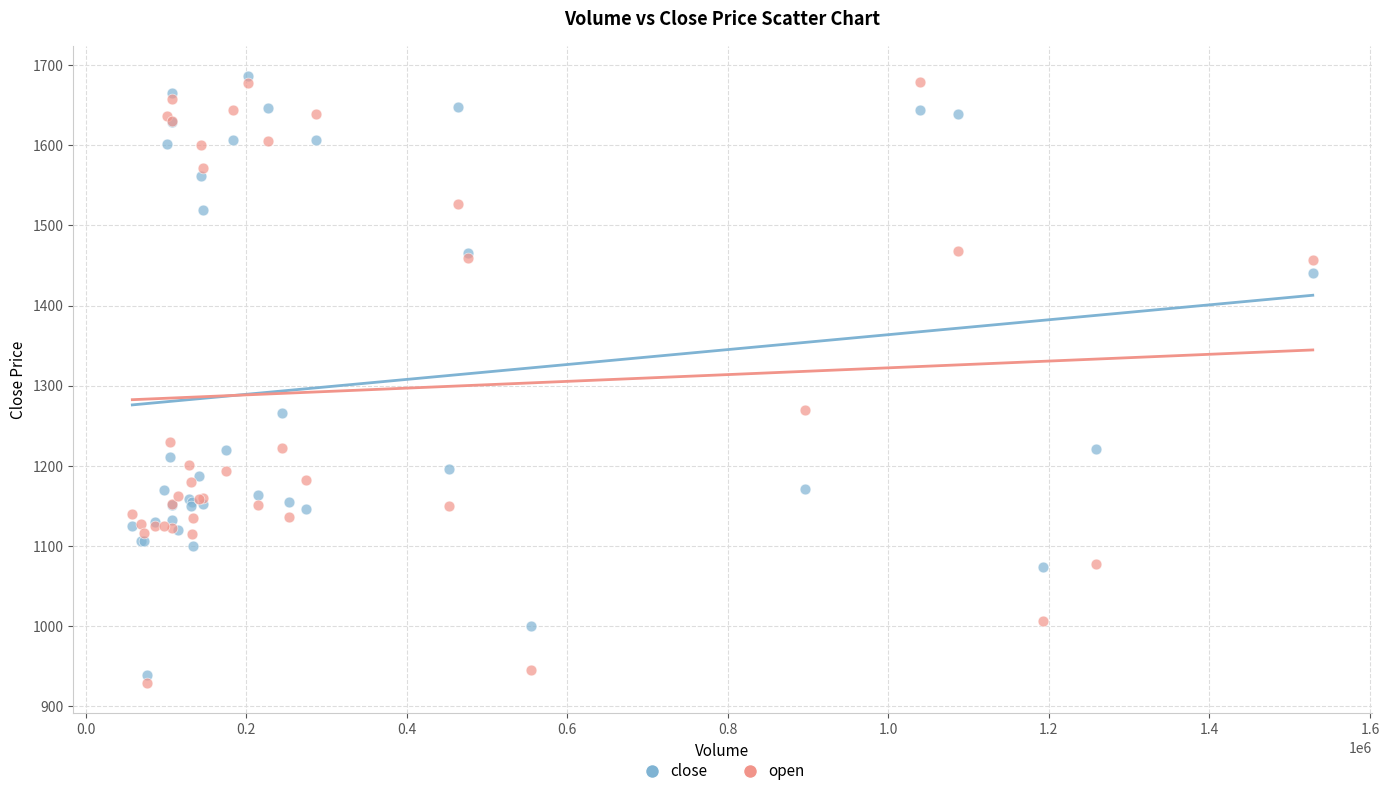

What is the X range (max minus min) for the scatter plot?

1470518.0